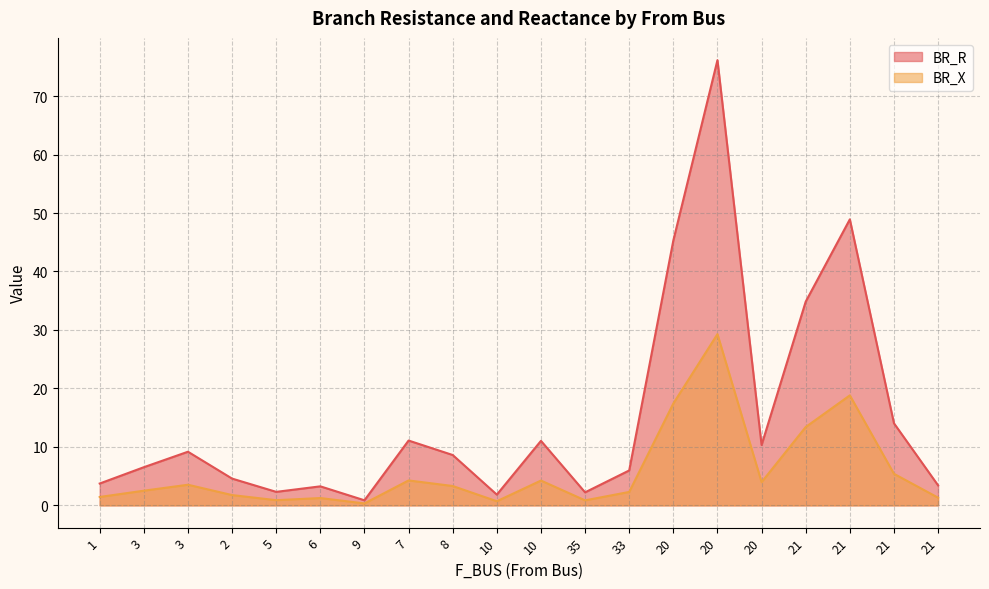

What is the smallest value displayed?

0.3